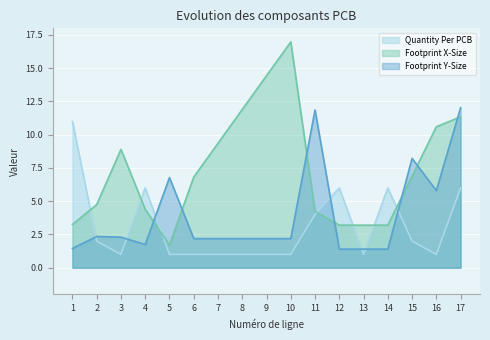

What is the sum of the Footprint X-Size values at 2 and 9?

19.2